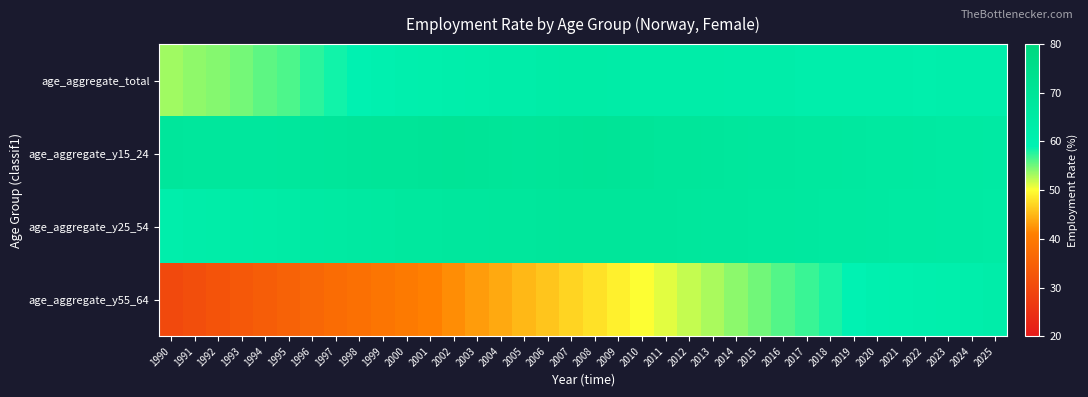

What is the spread (max minus min) of values at 2006?

23.8